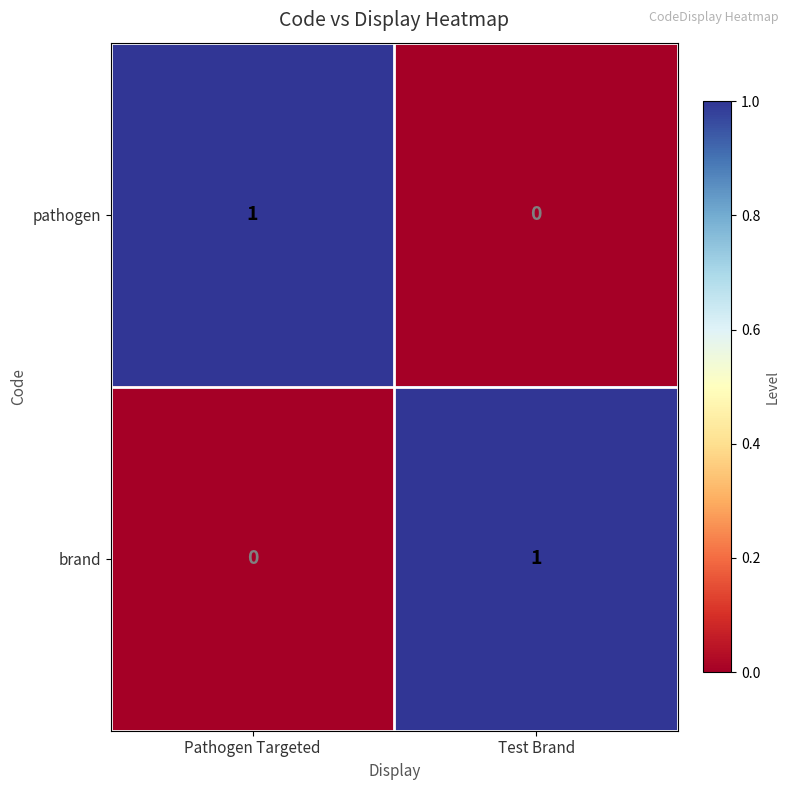

Where is pathogen nearest to the value 0?

Test Brand